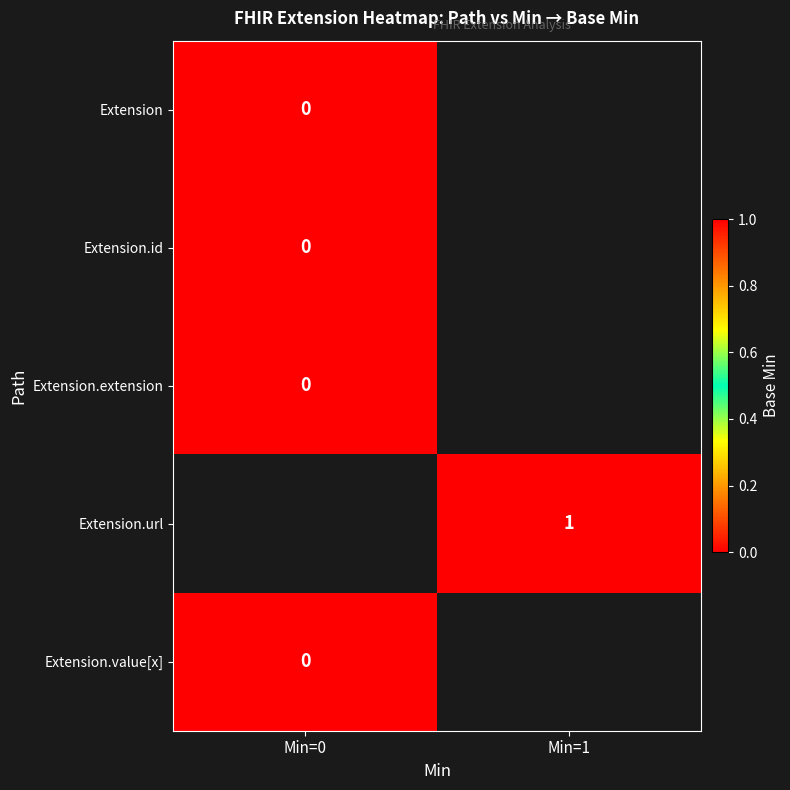

The value of Extension.url at Min=1 is 1. True or false?

True